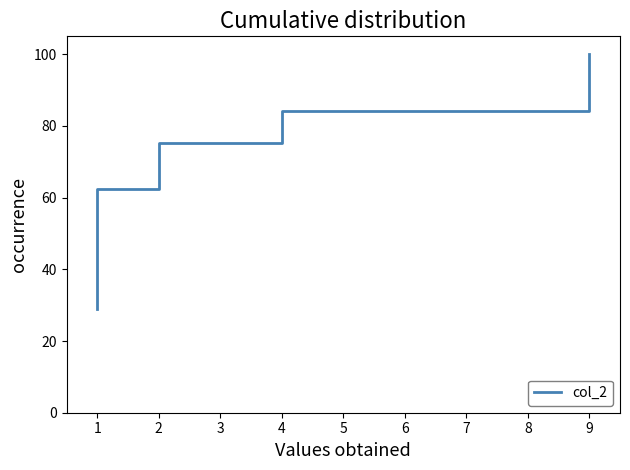

What is the value of the 9th point from the left?

84.1